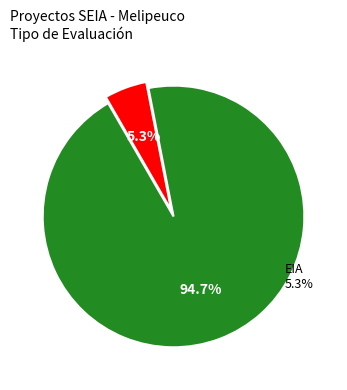

What is the ratio of the value at DIA to the value at EIA?

18.0